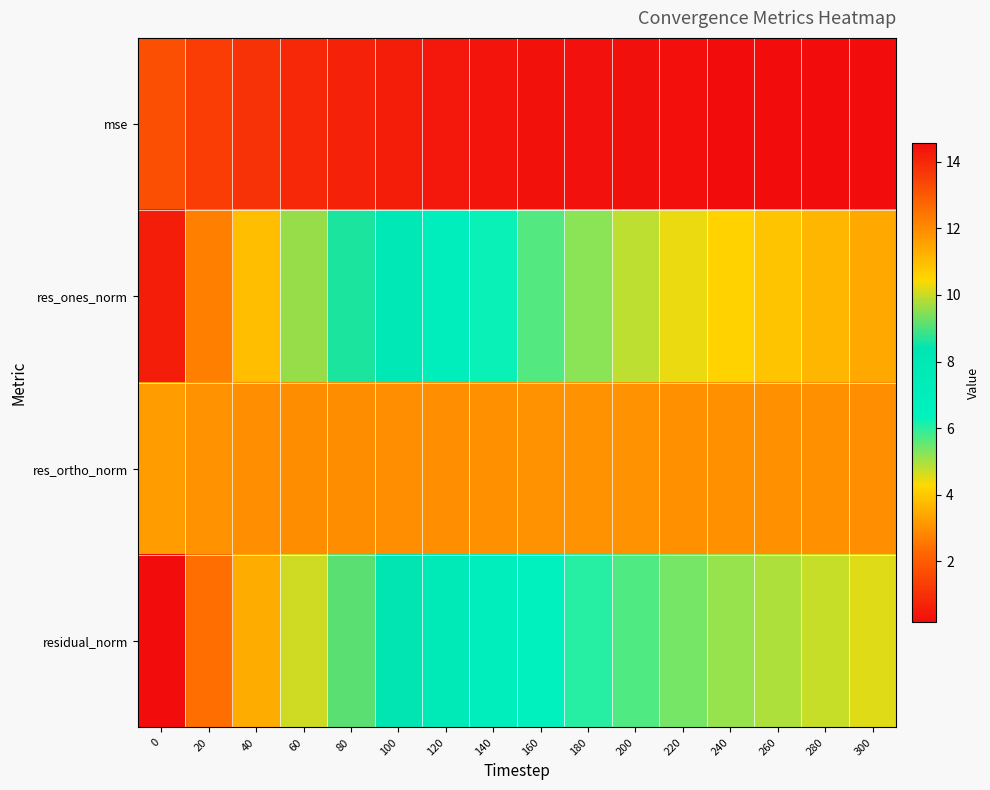

Which has a higher value, 20 or 200?

20